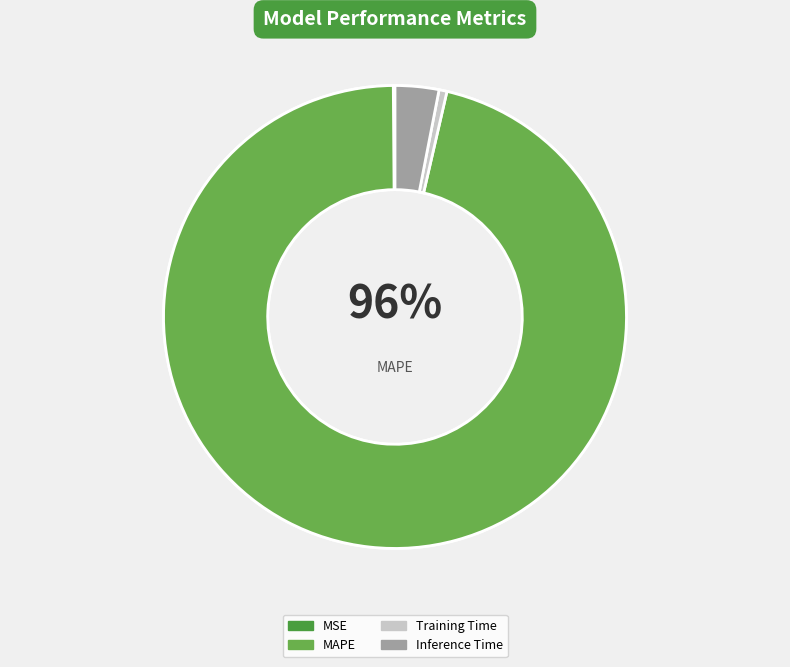

What is the change in value from MSE to Inference Time?

+0.9